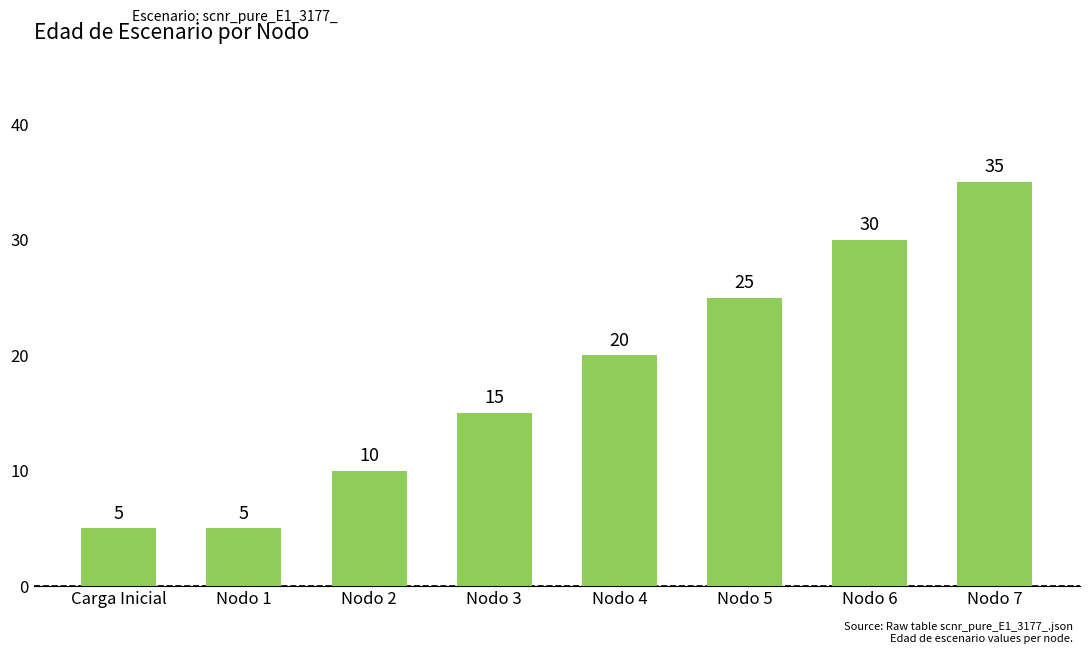

Reading right to left, extract all data points from this chart.

Nodo 7=35	Nodo 6=30	Nodo 5=25	Nodo 4=20	Nodo 3=15	Nodo 2=10	Nodo 1=5	Carga Inicial=5